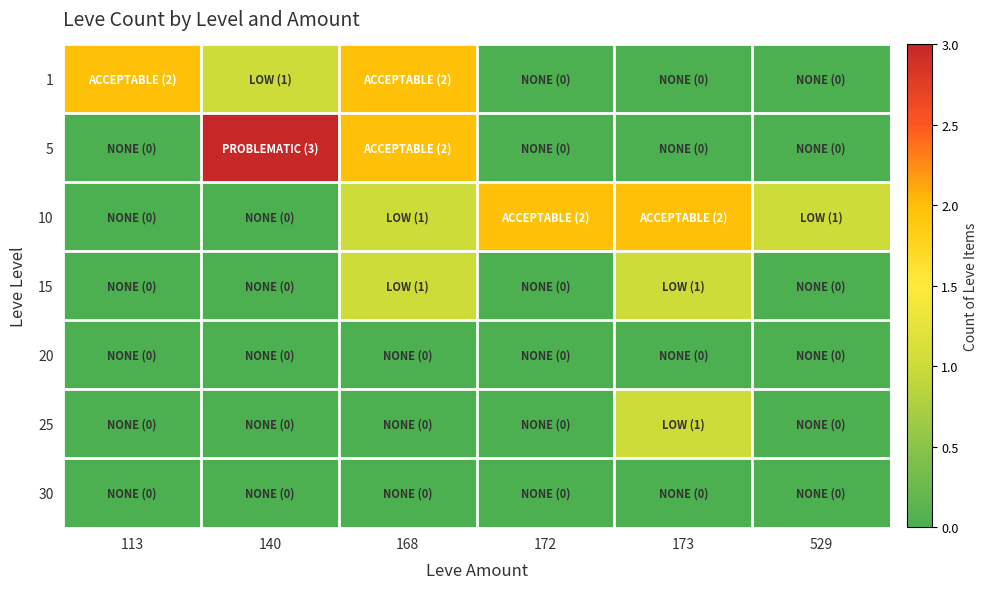

Which label corresponds to the largest value in the chart?

140